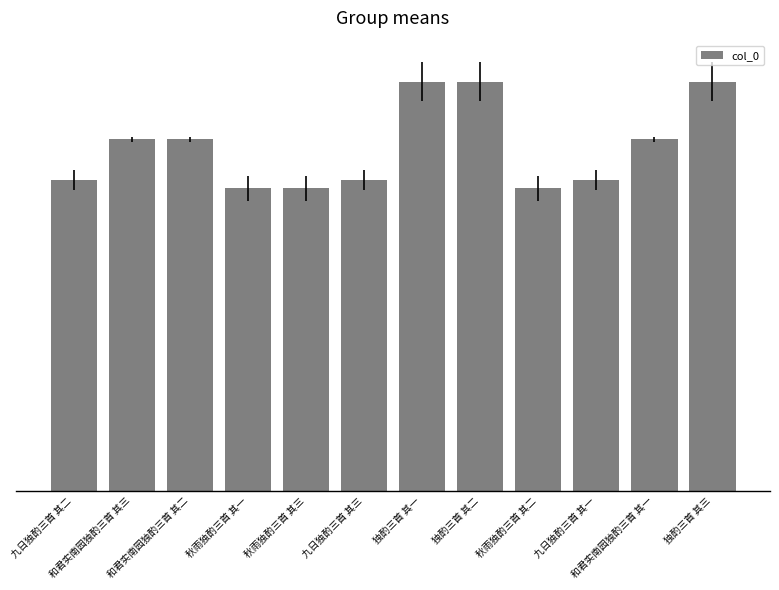

Does the chart contain any negative values?

No